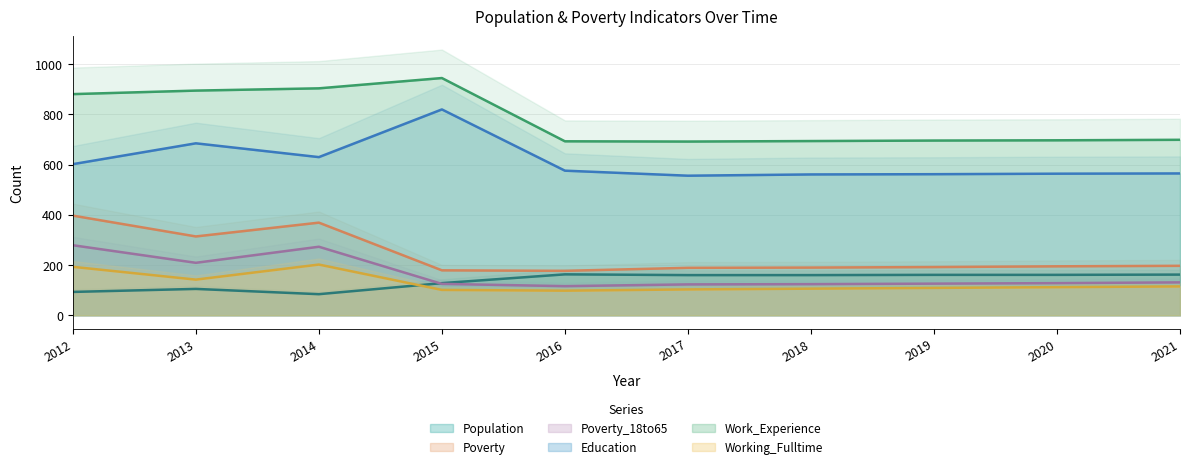

Reading right to left, list all the values displayed in this chart.

Population: 162	161	161	160	160	163	128	84	105	93
Poverty: 197	195	192	190	189	177	179	369	314	397
Poverty_18to65: 131	128	126	124	123	116	125	273	209	279
Education: 565	564	562	561	556	576	820	630	685	602
Work_Experience: 699	697	696	694	692	693	945	904	895	881
Working_Fulltime: 115	112	109	106	103	98	101	202	142	193